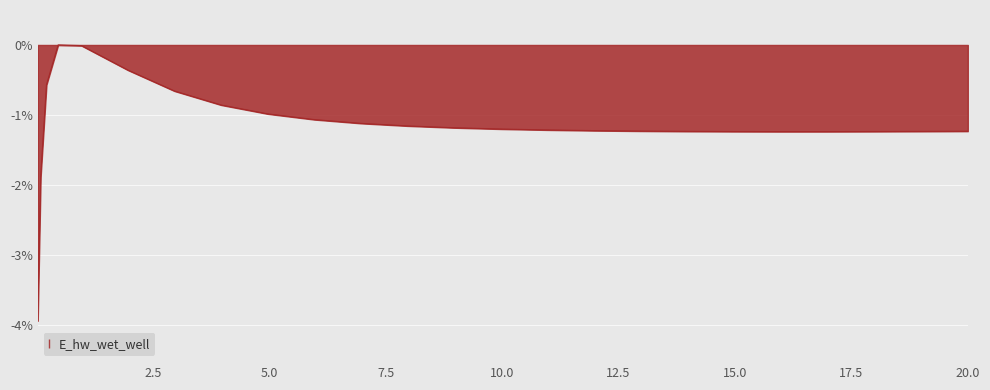

Does the chart have visible grid lines?

Yes